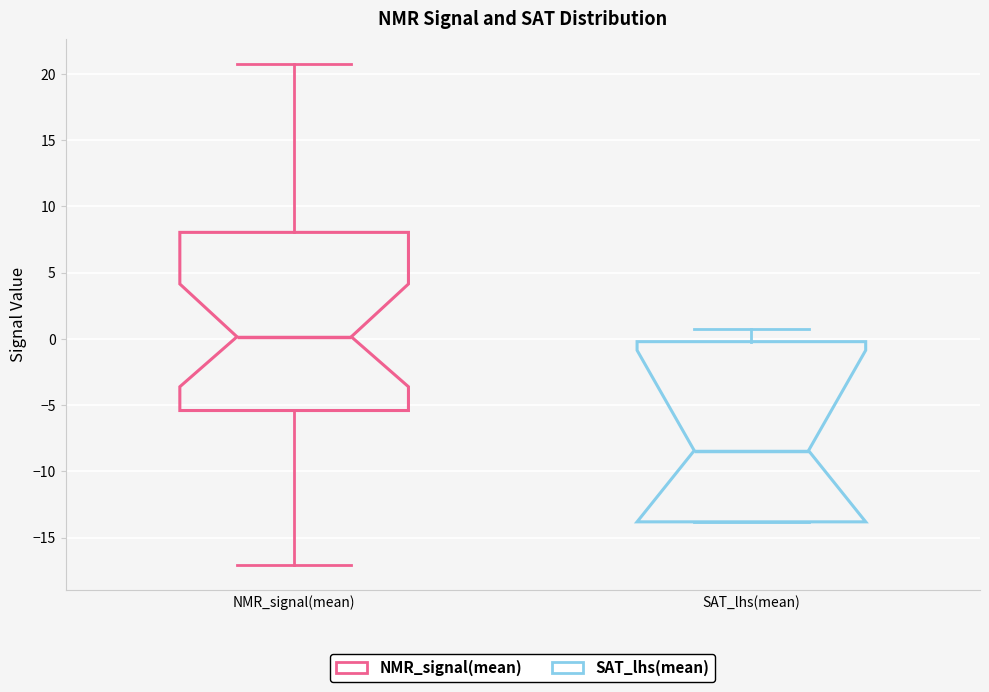

Reading left to right, transcribe this box plot: for each box, give where its median line is, the range the box spans, and where its two whiskers end, as read against the y-axis. The values are not printed on the chart, so give them approximately, as read against the axis.

NMR_signal(mean): median 0.0, box -5.5 to 8.0, whiskers -17.0 to 21.0
SAT_lhs(mean): median -8.5, box -14.0 to 0.0, whiskers -14.0 to 0.5